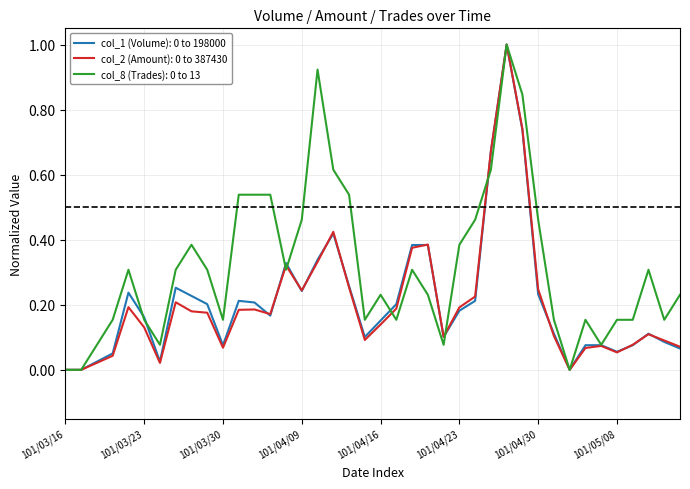

What is the greatest value displayed?

1.0